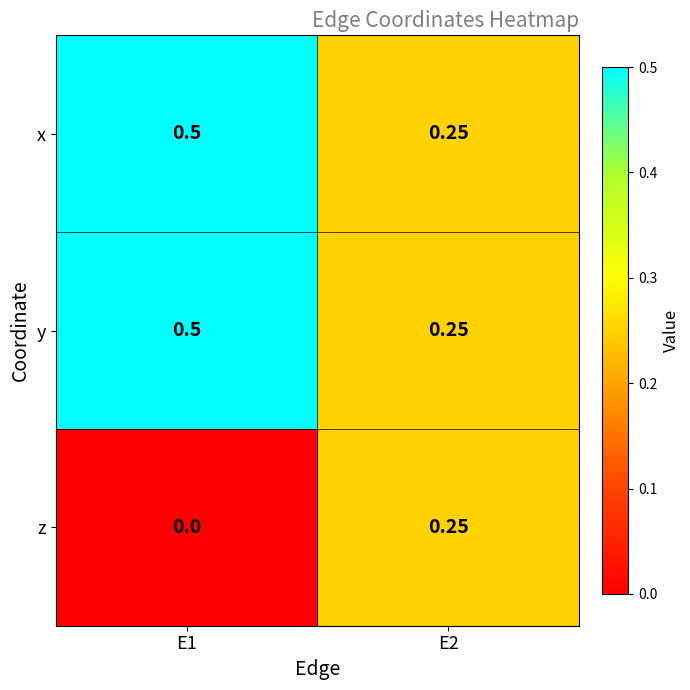

Is the value of y at E2 greater than the value of z at E1?

Yes